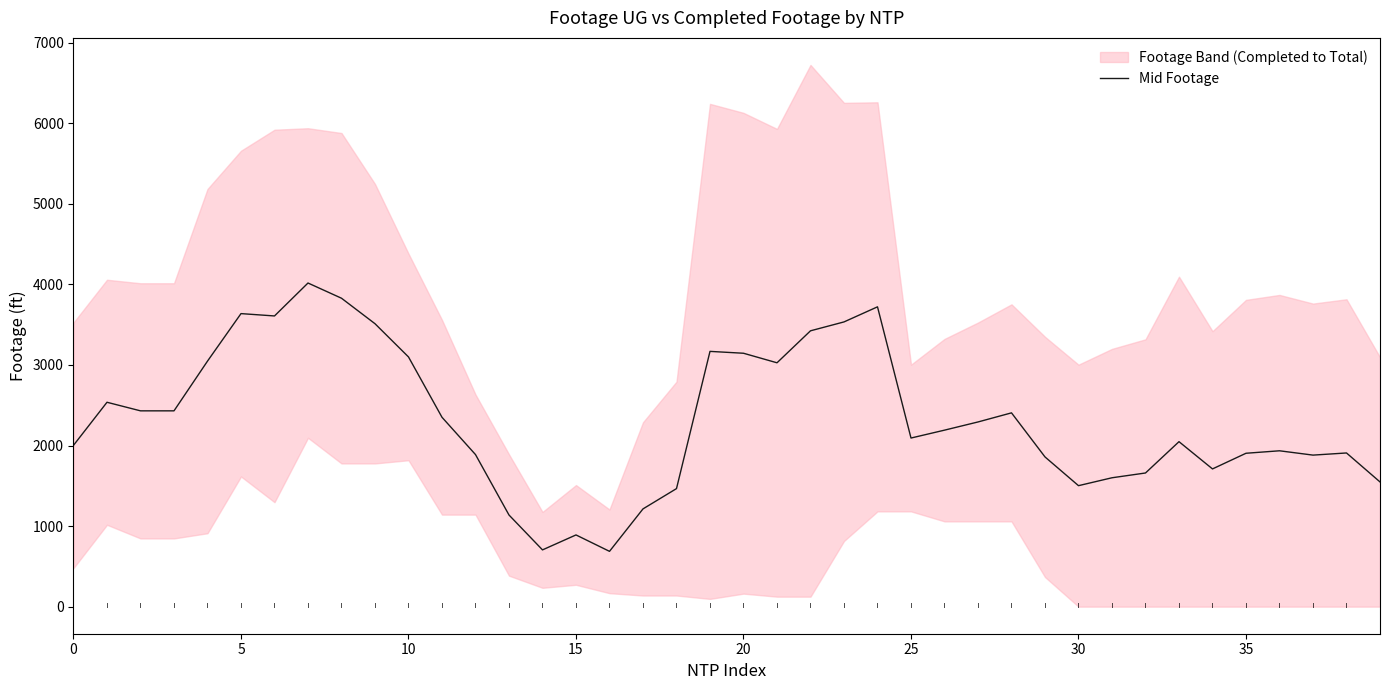

What is the maximum value for Mid Footage?

4017.1